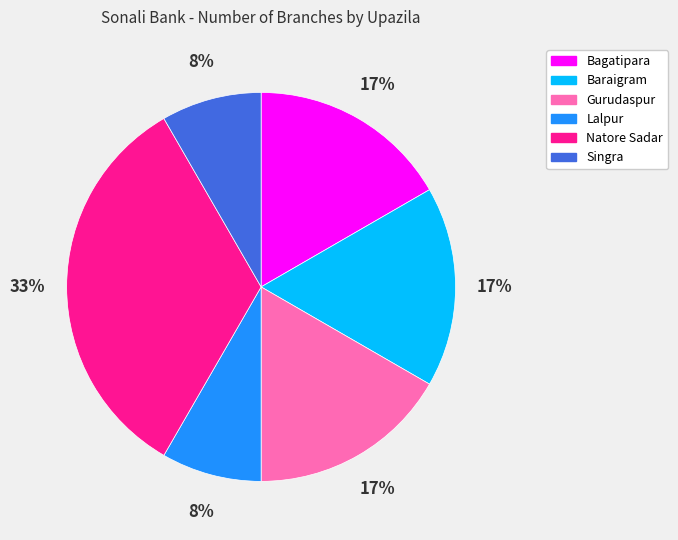

Does any single category account for the majority?

No